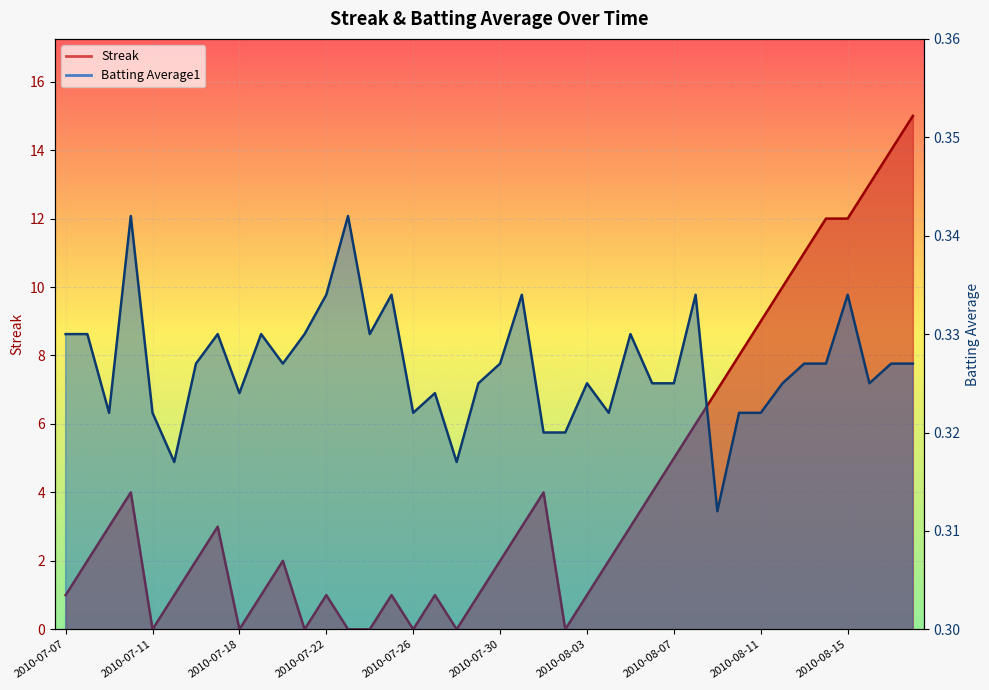

True or false: Batting Average1 has more than 0 interior local peaks.

True